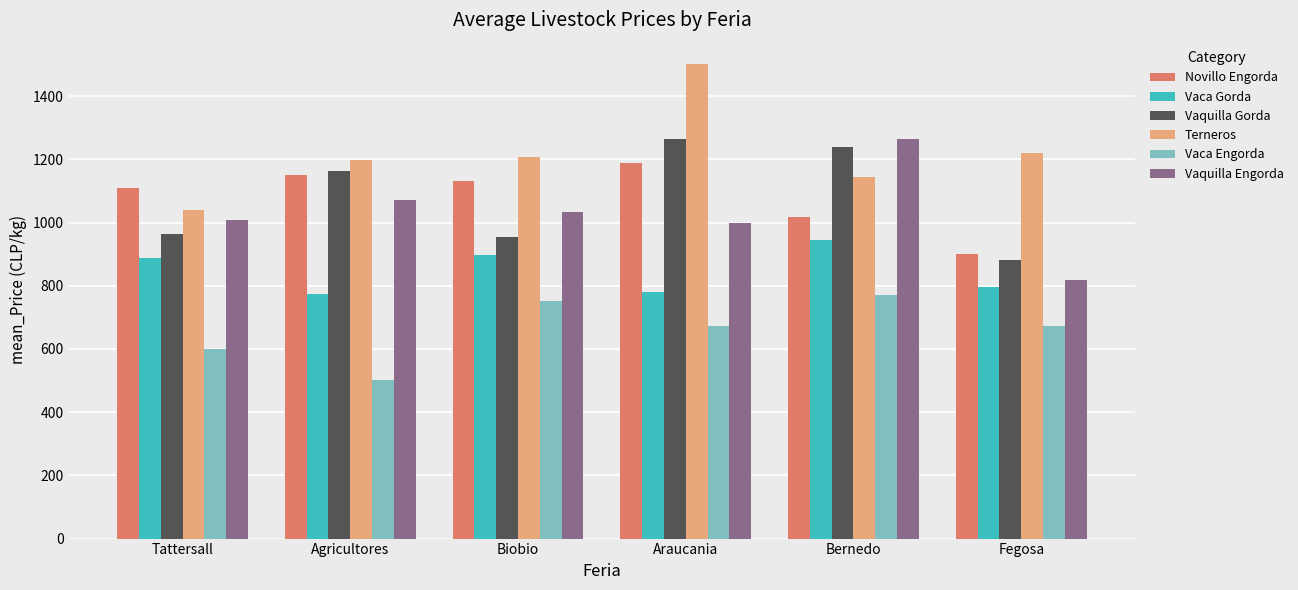

At which label does Vaquilla Gorda reach its minimum?

Fegosa